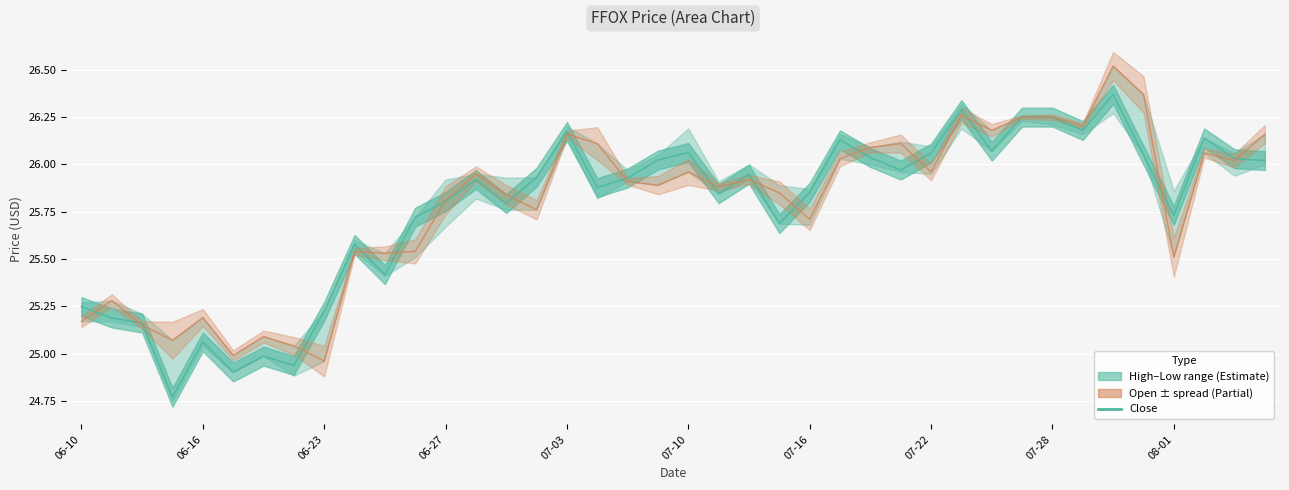

Reading left to right, what are all the values shown in this chart?

High: 25.2	25.2	25.2	24.8	25.1	24.9	25.0	24.9	25.2	25.6	25.4	25.7	25.8	25.9	25.8	25.9	26.2	25.9	25.9	26.0	26.1	25.8	25.9	25.7	25.9	26.1	26.0	26.0	26.1	26.3	26.1	26.2	26.2	26.2	26.4	26.0	25.7	26.1	26.0	26.0
Open: 25.2	25.3	25.1	25.1	25.2	25.0	25.1	25.0	25.0	25.5	25.5	25.5	25.8	26.0	25.8	25.8	26.2	26.1	25.9	25.9	26.0	25.9	25.9	25.9	25.7	26.0	26.1	26.1	26.0	26.3	26.2	26.2	26.2	26.2	26.5	26.4	25.5	26.1	26.0	26.2